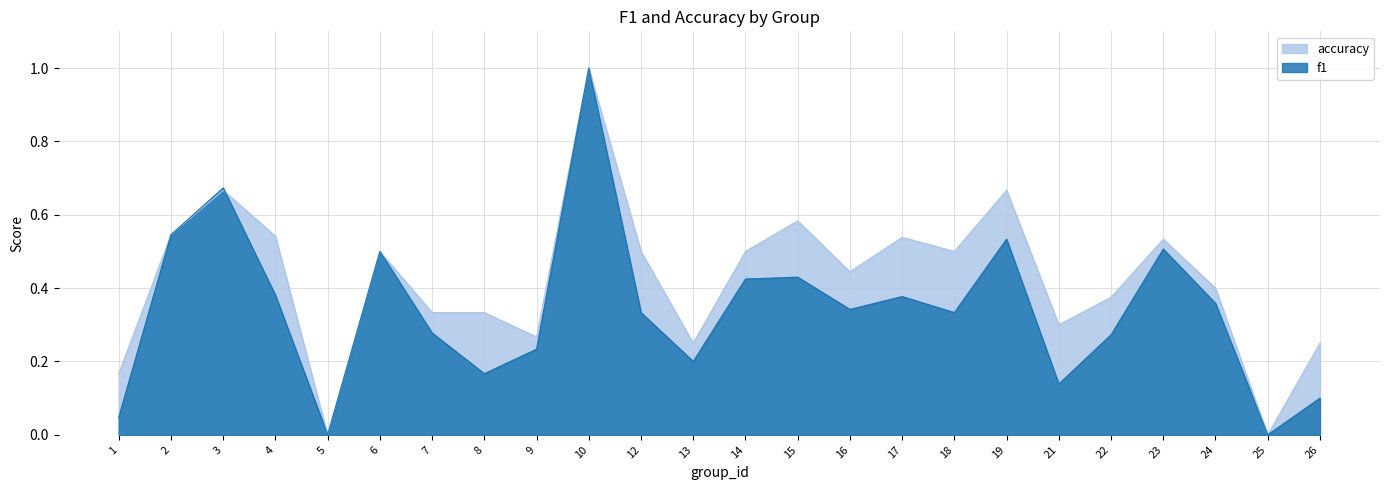

Count the number of categories in the chart.

24